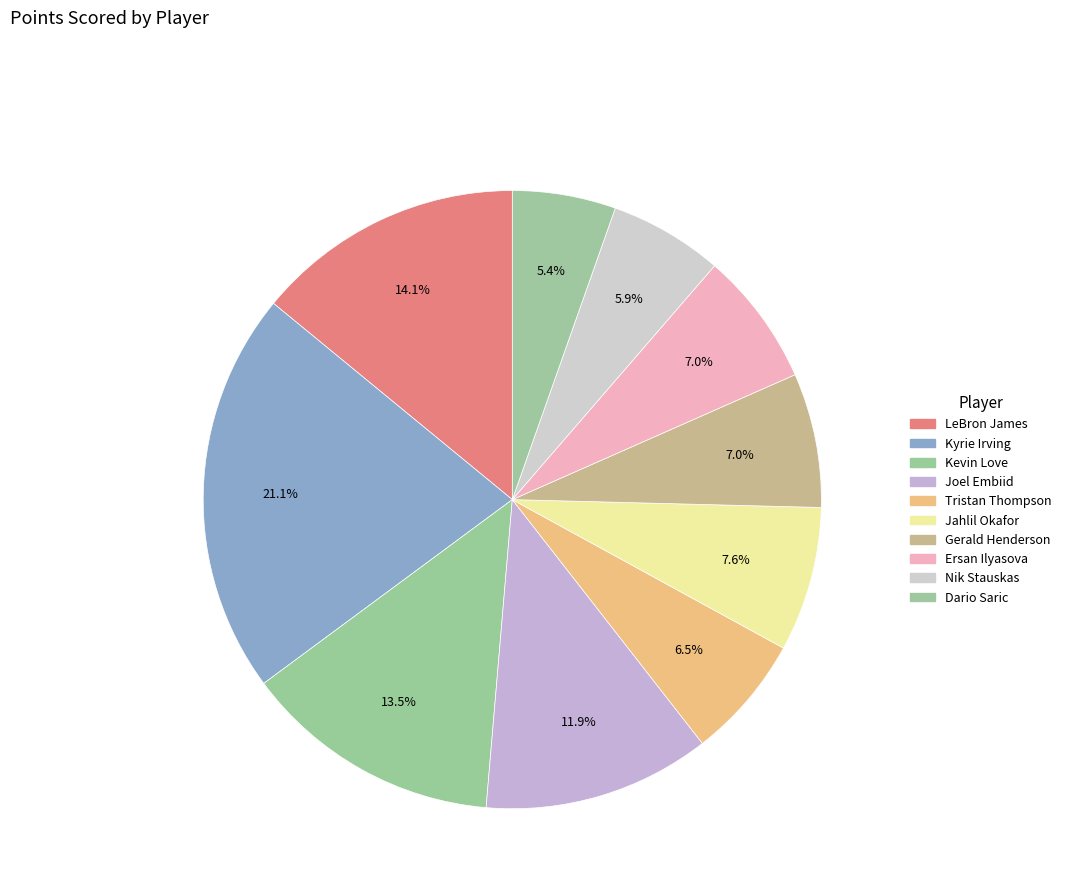

What percentage is the Kyrie Irving slice, to the nearest percent?

21%